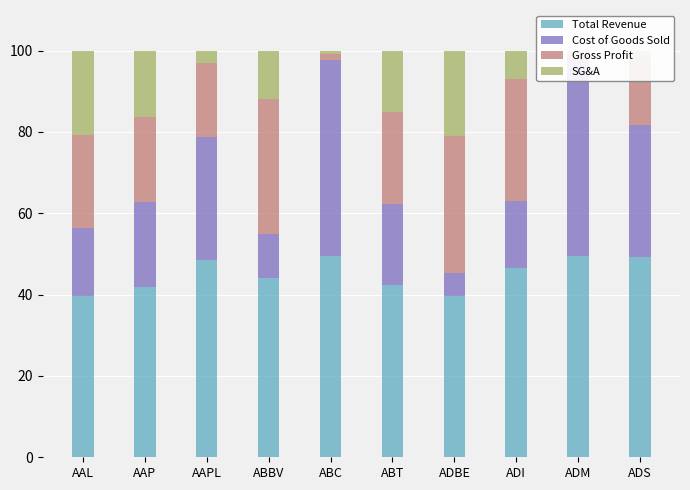

What is the lowest value of the Total Revenue series?

39.6